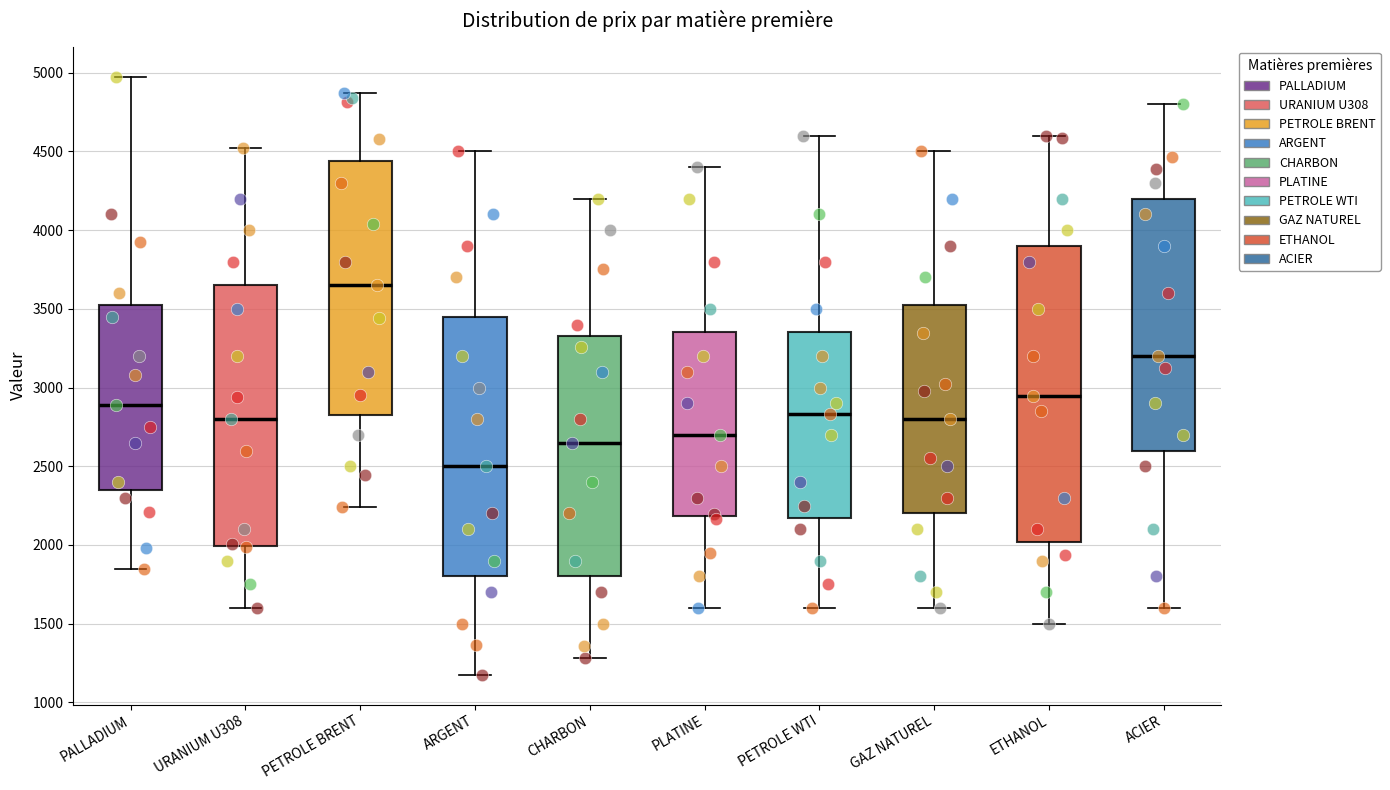

Where does the lower whisker of the box for URANIUM U308 end on the y-axis? The values are not printed on the chart, so give them approximately, as read against the axis.

1600